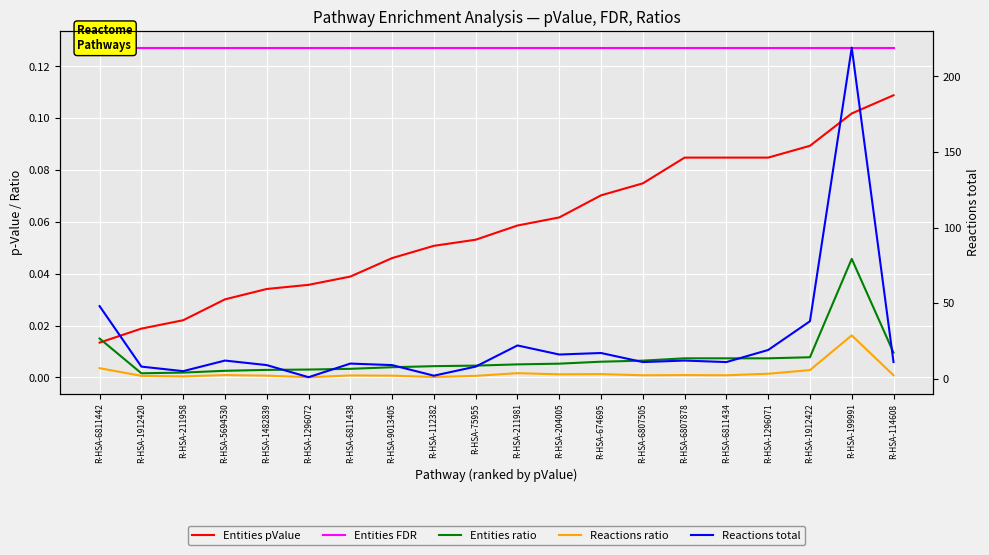

What position from the right is R-HSA-114608?

1